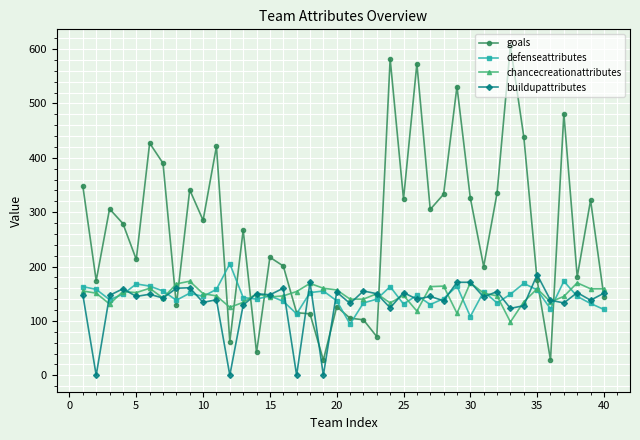

Which series has the largest total across all categories?

goals